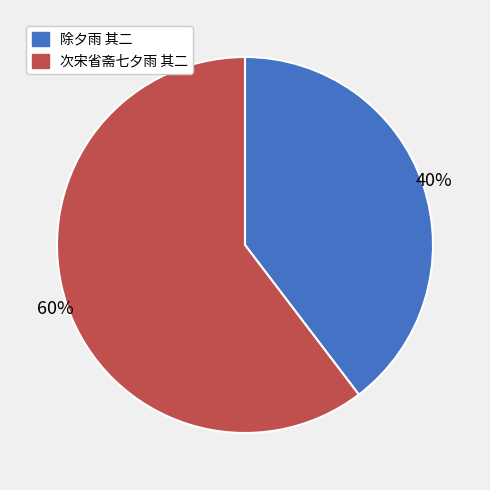

Combined, do 次宋省斋七夕雨 其二 and 除夕雨 其二 account for over 50%?

Yes